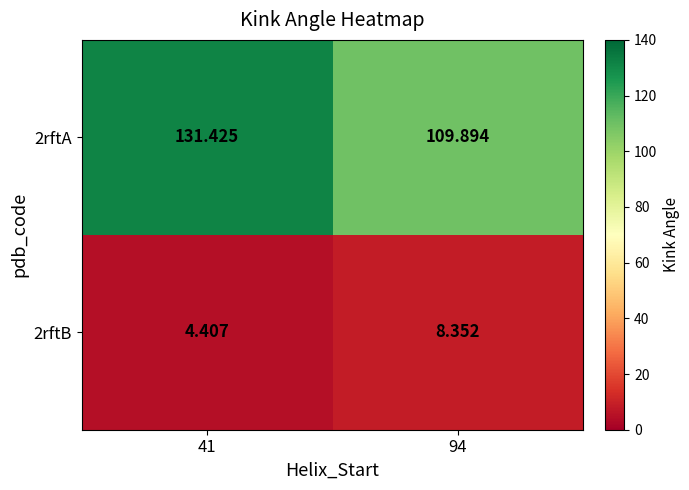

Is the value of 2rftA at 94 greater than the value of 2rftB at 41?

Yes